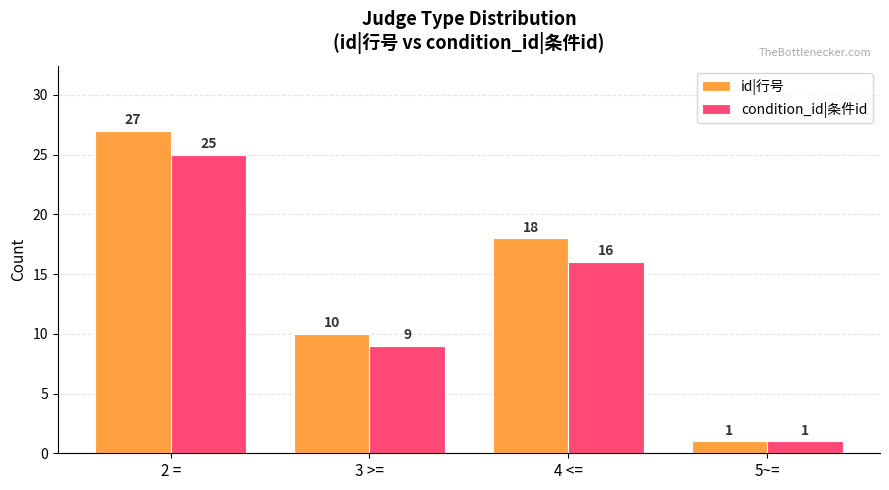

Which series has the largest total across all categories?

id|行号